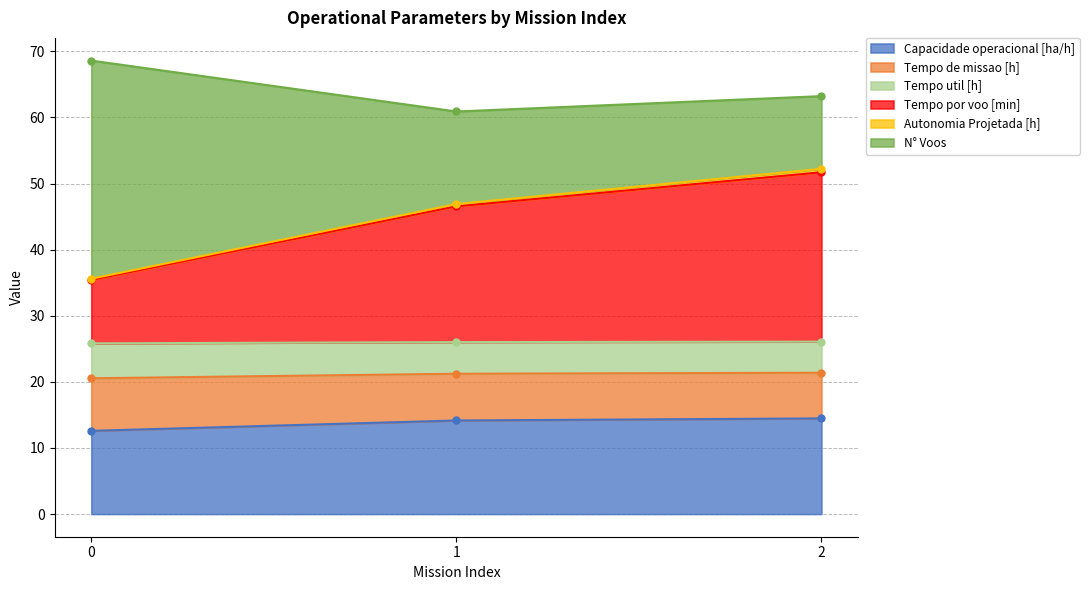

The Capacidade operacional [ha/h] series shows 12.6 at 0. True or false?

True